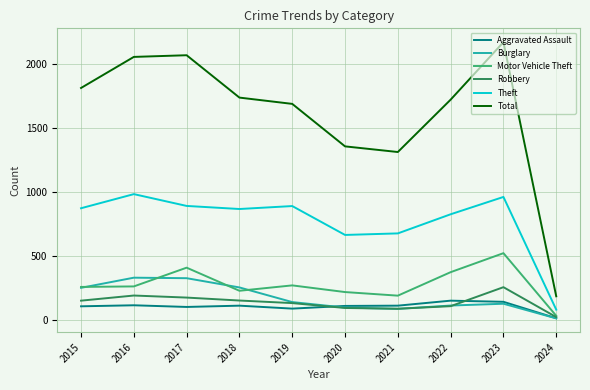

Which series has the largest range (max minus min)?

Total